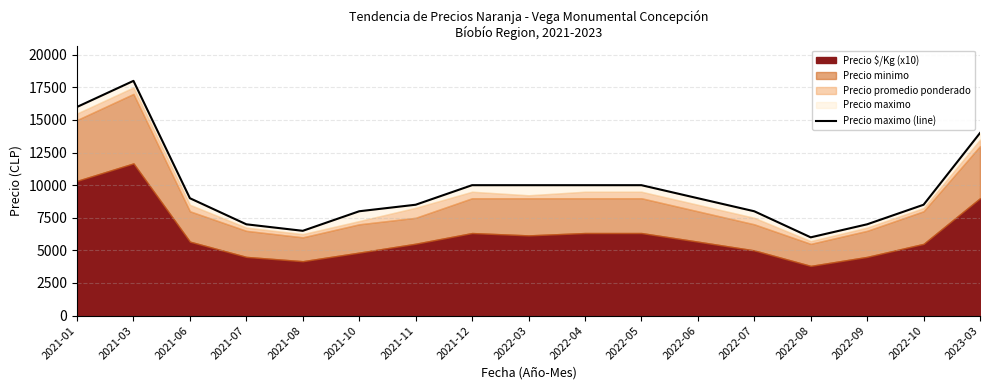

Reading right to left, extract all data points from this chart.

2023-03=14000	2022-10=8500	2022-09=7000	2022-08=6000	2022-07=8000	2022-06=9000	2022-05=10000	2022-04=10000	2022-03=10000	2021-12=10000	2021-11=8500	2021-10=8000	2021-08=6500	2021-07=7000	2021-06=9000	2021-03=18000	2021-01=16000